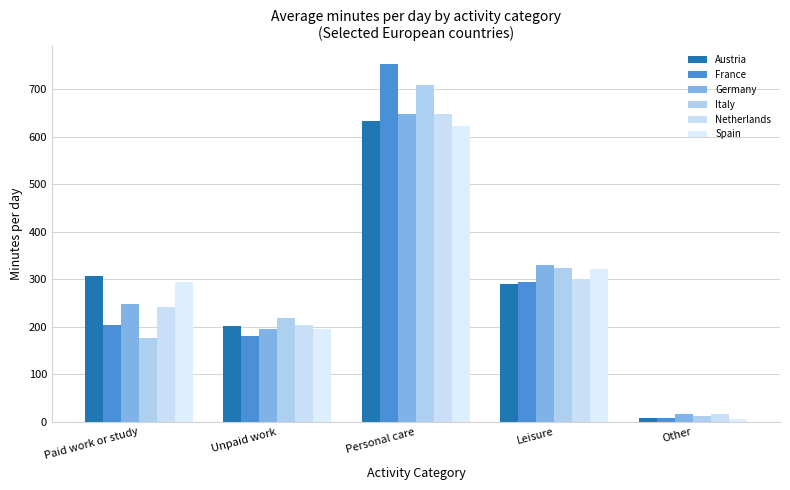

The Netherlands series shows 27.7 at Other. True or false?

False